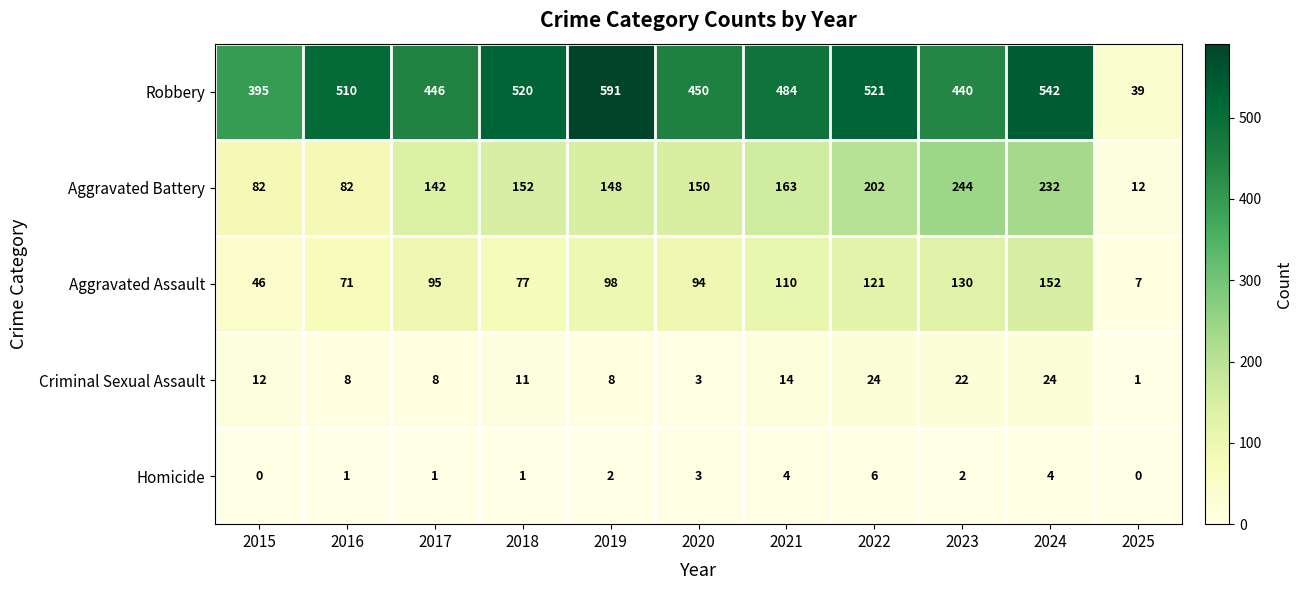

List the series in order of their peak value, lowest first.

Homicide, Criminal Sexual Assault, Aggravated Assault, Aggravated Battery, Robbery